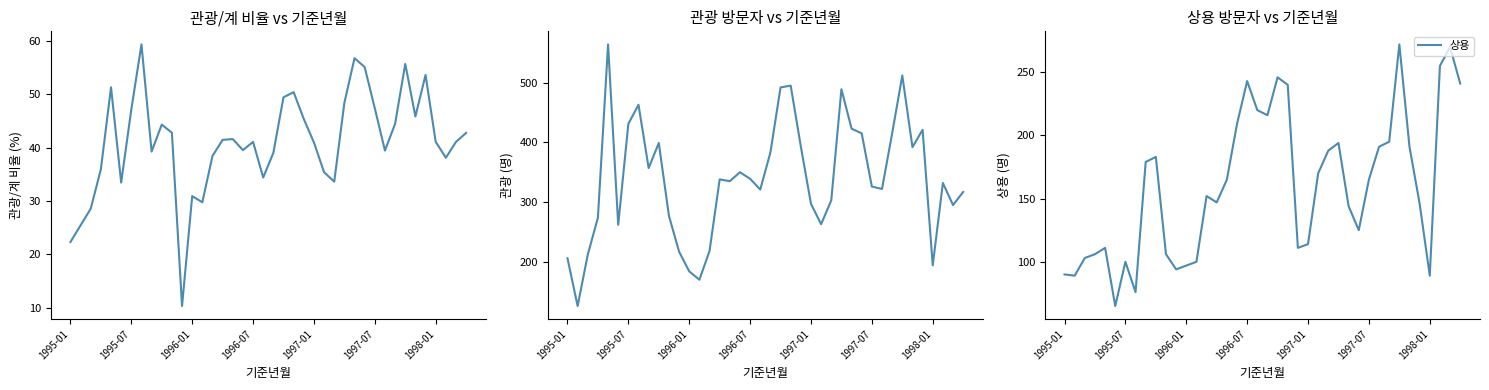

How many interior local valleys does the 관광/계_비율 series have?

10